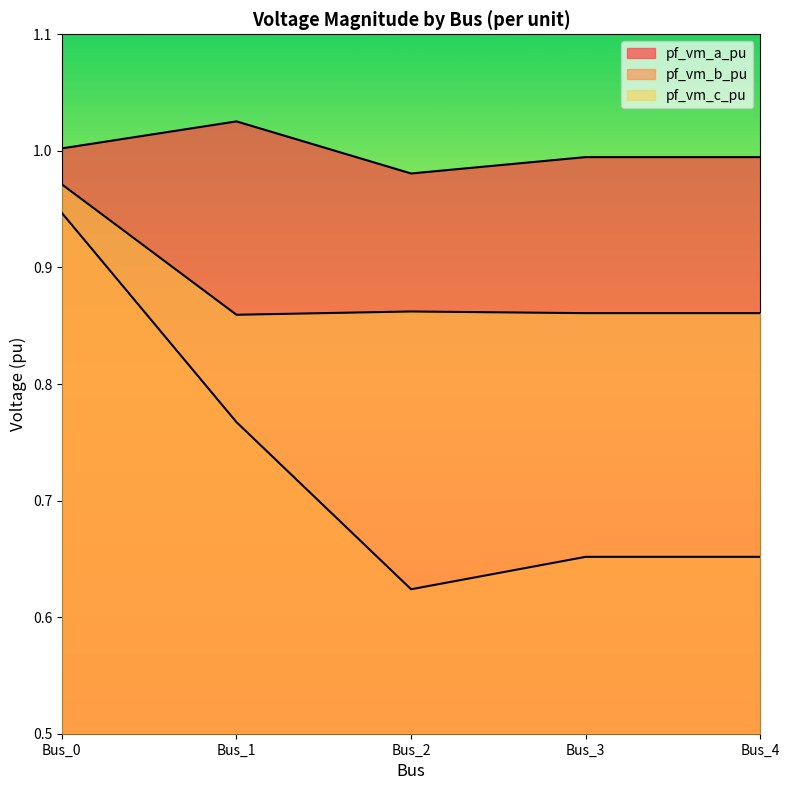

Rank the series by their average value, from lowest to highest.

pf_vm_b_pu, pf_vm_c_pu, pf_vm_a_pu